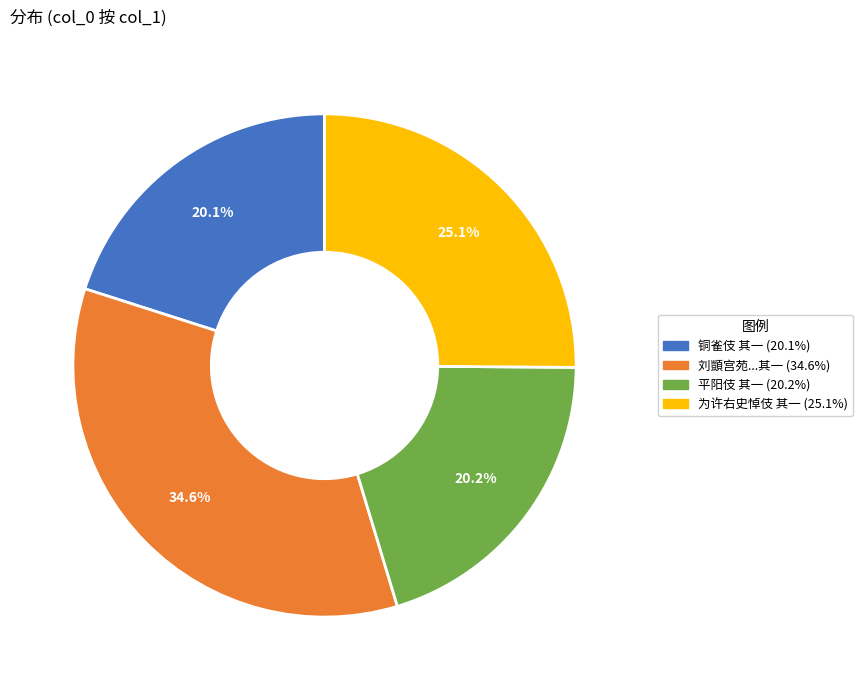

Does any single category account for the majority?

No